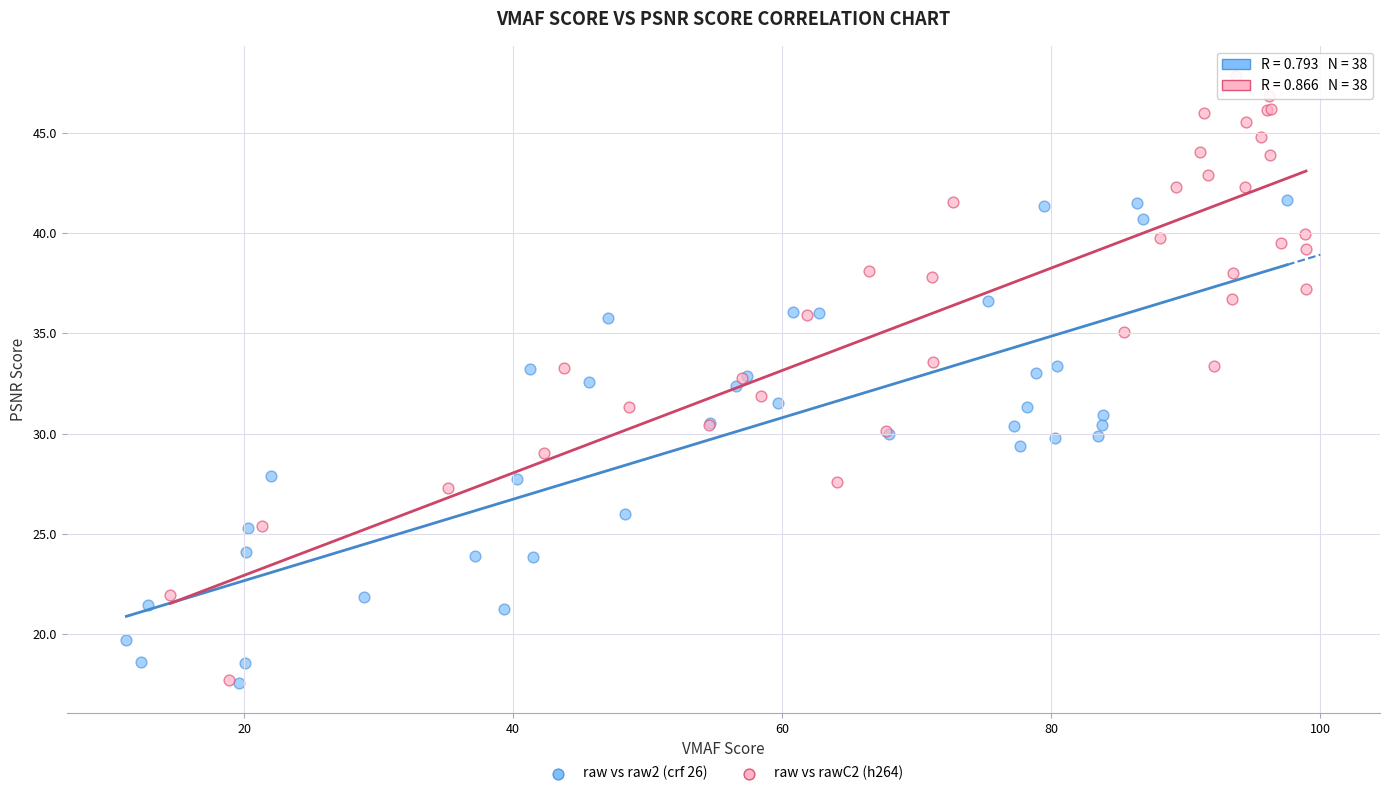

Which series contains the highest Y value?

raw vs rawC2 (h264)